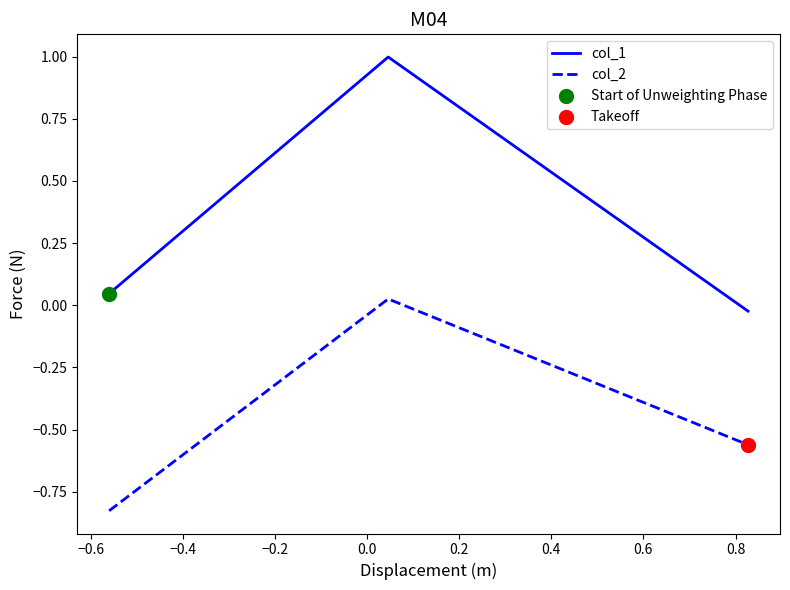

Which series has the widest spread of values?

col_1